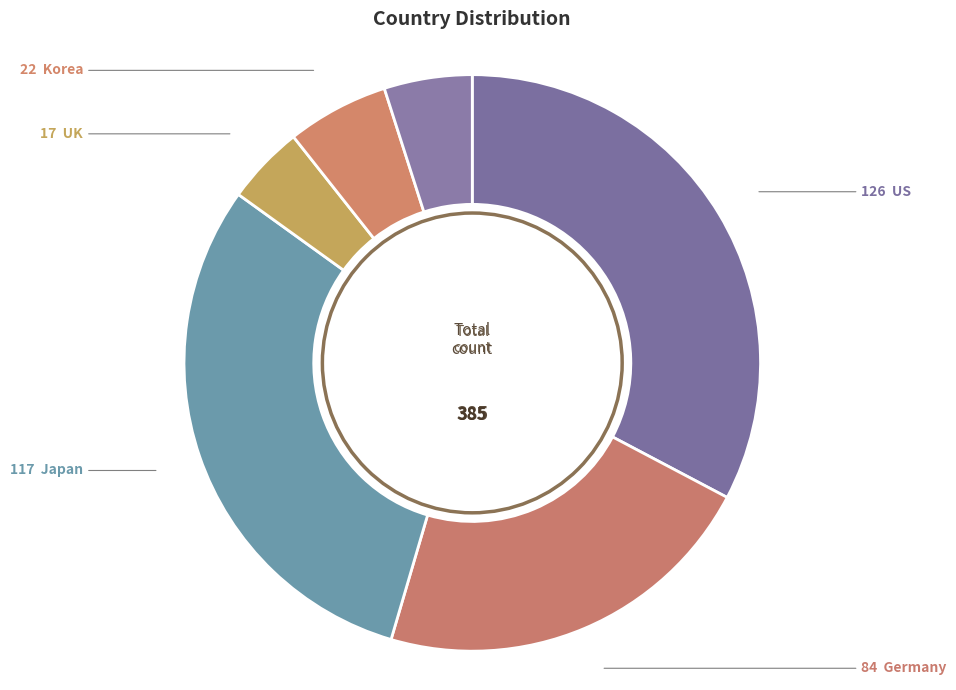

Which slice is the smallest?

UK